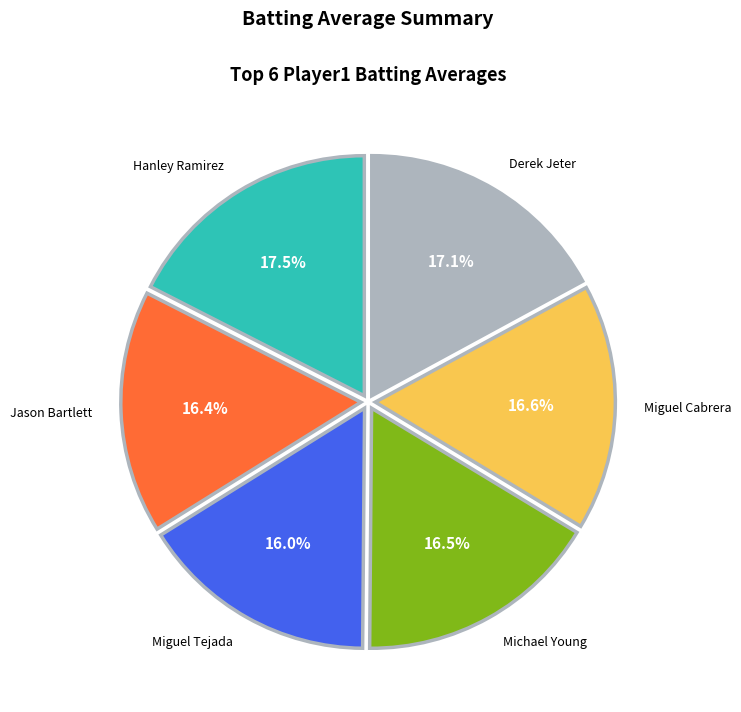

Is there any slice that represents more than half of the pie?

No